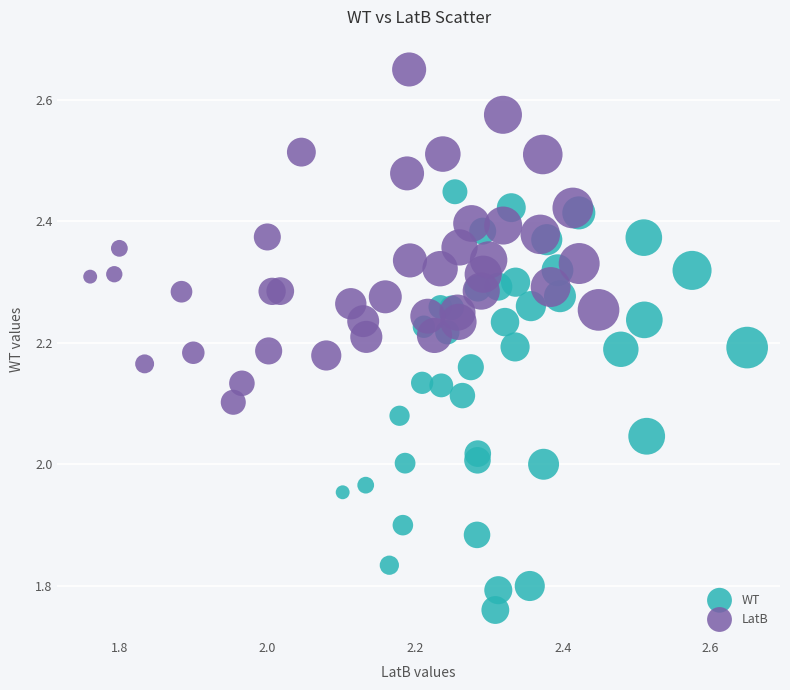

Which series has the largest Y range (max minus min)?

WT